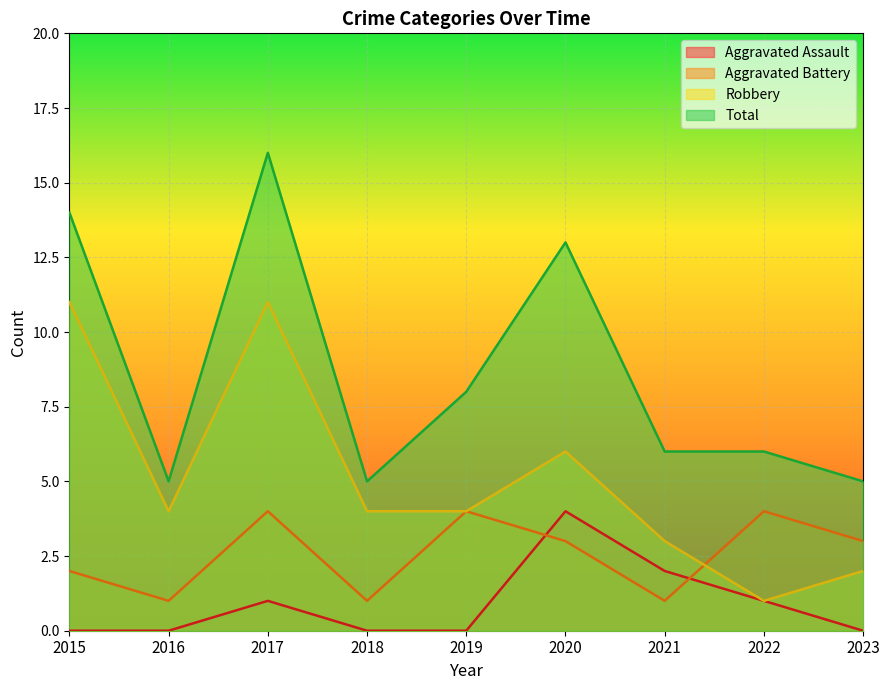

True or false: Robbery and Aggravated Assault cross at least once.

False